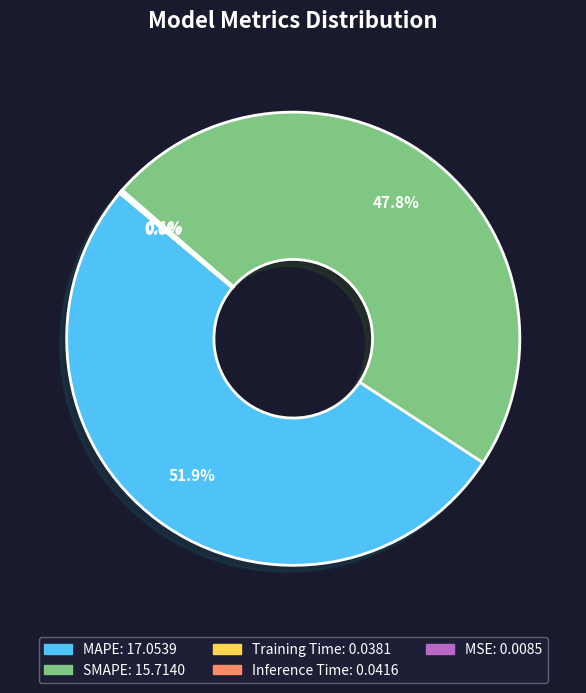

Does MAPE account for over 50% of the chart?

Yes